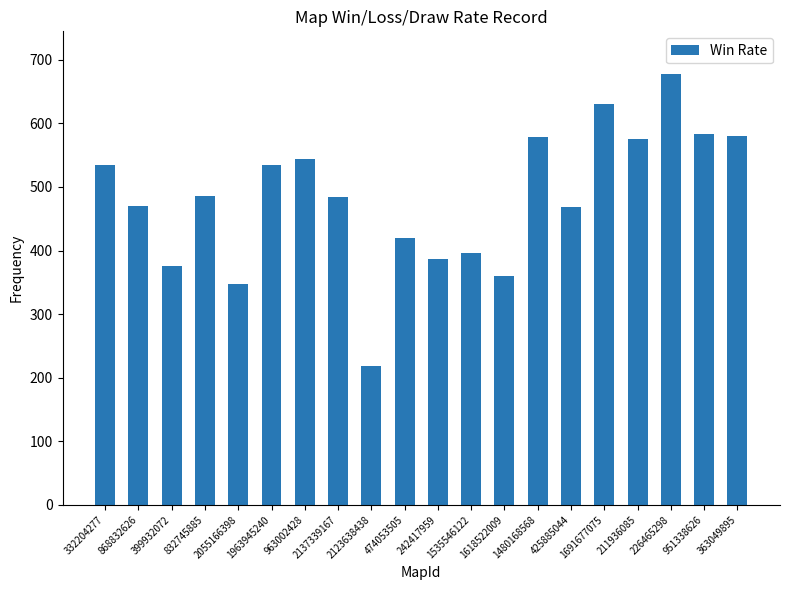

What is the average value?

482